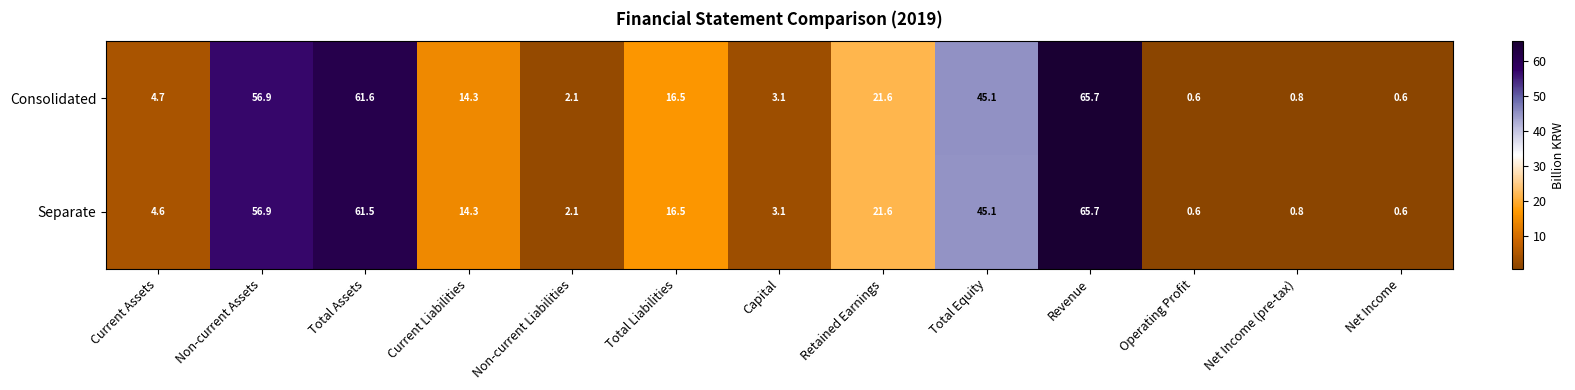

Reading right to left, what are all the values shown in this chart?

Consolidated: Net Income=0.6	Net Income (pre-tax)=0.8	Operating Profit=0.6	Revenue=65.7	Total Equity=45.1	Retained Earnings=21.6	Capital=3.1	Total Liabilities=16.5	Non-current Liabilities=2.1	Current Liabilities=14.3	Total Assets=61.6	Non-current Assets=56.9	Current Assets=4.7
Separate: Net Income=0.6	Net Income (pre-tax)=0.8	Operating Profit=0.6	Revenue=65.7	Total Equity=45.1	Retained Earnings=21.6	Capital=3.1	Total Liabilities=16.5	Non-current Liabilities=2.1	Current Liabilities=14.3	Total Assets=61.5	Non-current Assets=56.9	Current Assets=4.6